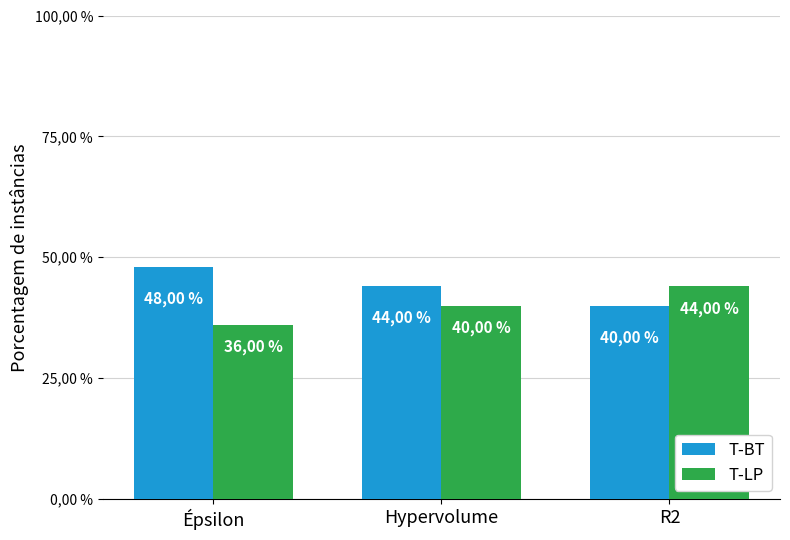

Are the bars grouped side by side (vs. stacked)?

Yes